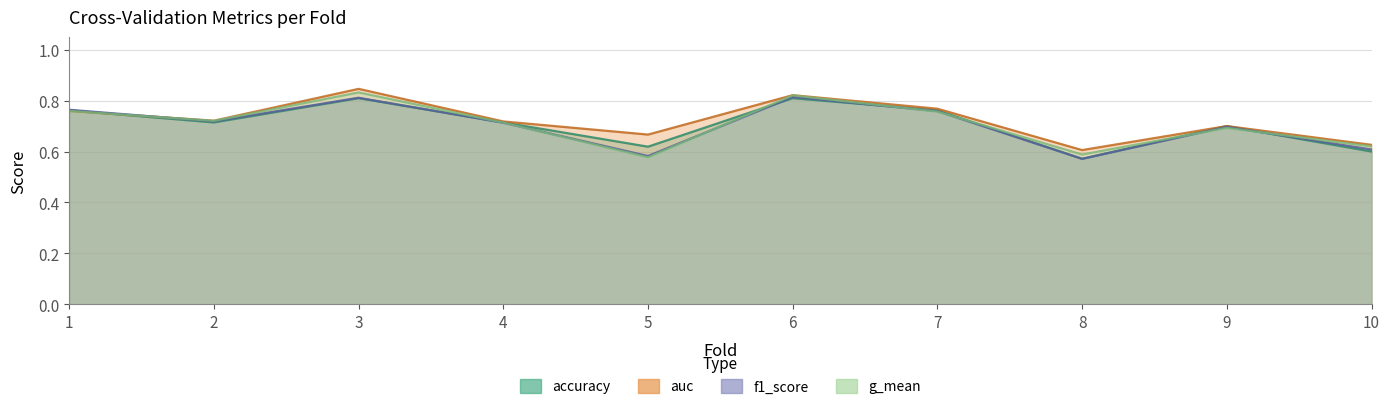

True or false: auc and g_mean cross at least once.

False